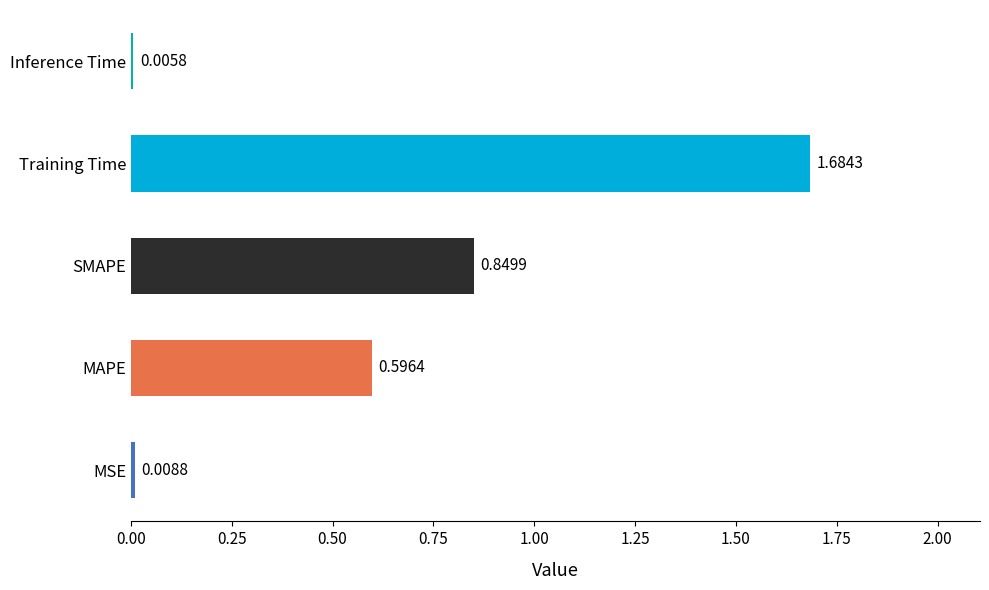

Which category has the highest value across all series?

Training Time